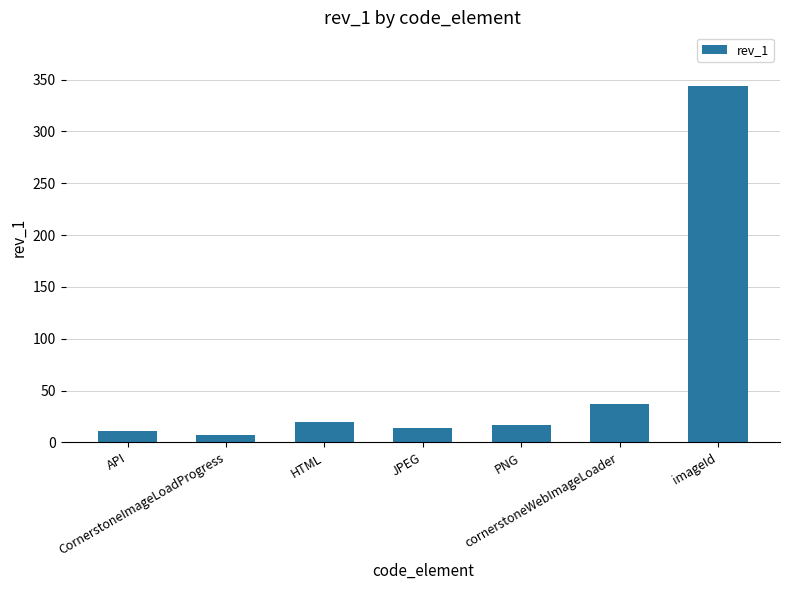

What is the maximum value shown in the chart?

344